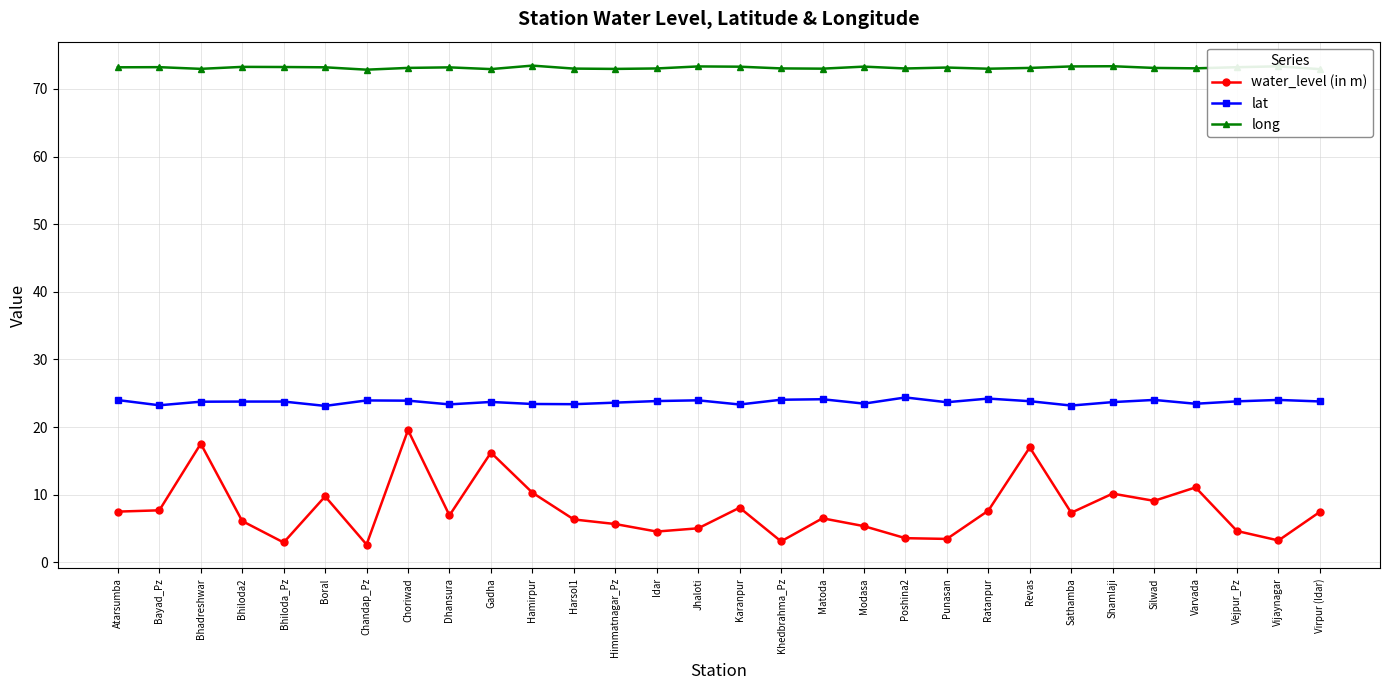

At how many categories does at least one series exceed 19?

30